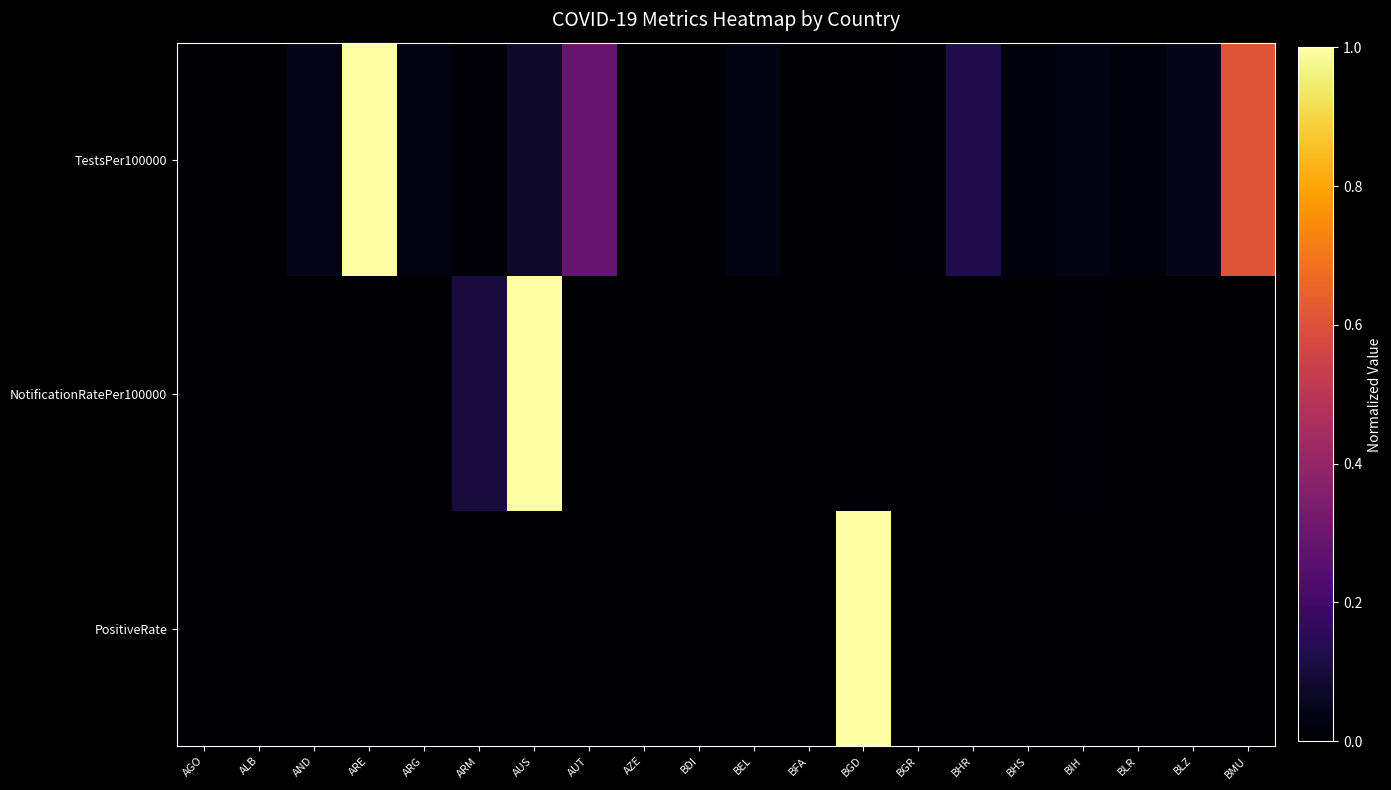

Reading right to left, what are all the values shown in this chart?

TestsPer100000: BMU=0.6	BLZ=0.0	BLR=0.0	BIH=0.0	BHS=0.0	BHR=0.1	BGR=0.0	BGD=0.0	BFA=0.0	BEL=0.0	BDI=0.0	AZE=0.0	AUT=0.3	AUS=0.1	ARM=0.0	ARG=0.0	ARE=1.0	AND=0.0	ALB=0.0	AGO=0.0
NotificationRatePer100000: BMU=0.0	BLZ=0.0	BLR=0.0	BIH=0.0	BHS=0.0	BHR=0.0	BGR=0.0	BGD=0.0	BFA=0.0	BEL=0.0	BDI=0.0	AZE=0.0	AUT=0.0	AUS=1.0	ARM=0.1	ARG=0.0	ARE=0.0	AND=0.0	ALB=0.0	AGO=0.0
PositiveRate: BMU=0.0	BLZ=0.0	BLR=0.0	BIH=0.0	BHS=0.0	BHR=0.0	BGR=0.0	BGD=1.0	BFA=0.0	BEL=0.0	BDI=0.0	AZE=0.0	AUT=0.0	AUS=0.0	ARM=0.0	ARG=0.0	ARE=0.0	AND=0.0	ALB=0.0	AGO=0.0